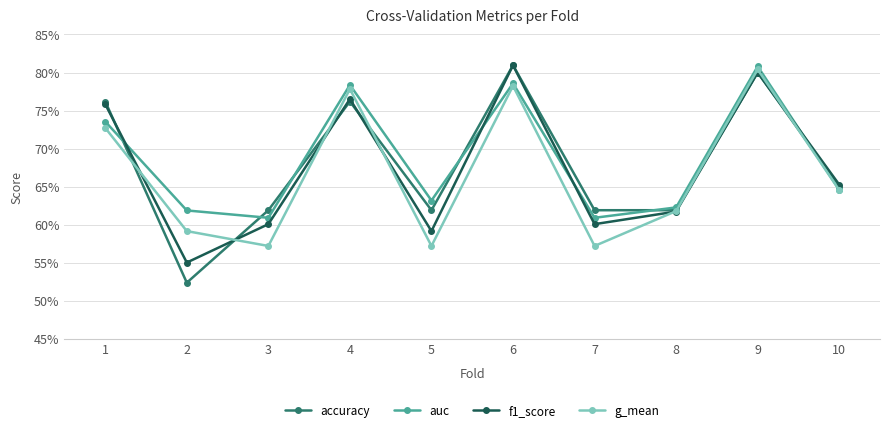

In g_mean, how many points are lower than both neighbors (excluding endpoints)?

3